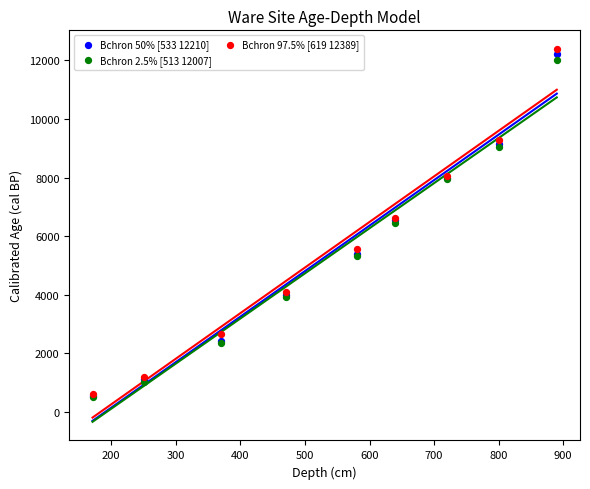

What are all the series names shown in the legend?

Bchron 50% [533 12210], Bchron 2.5% [513 12007], Bchron 97.5% [619 12389]